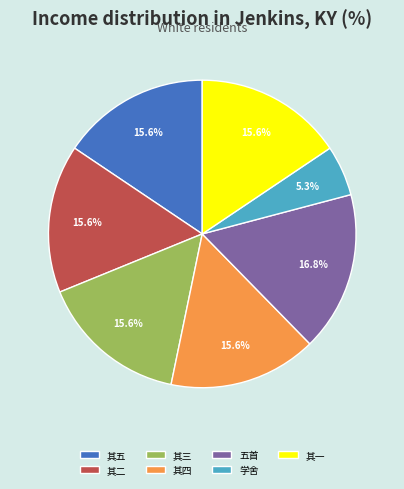

Which has a higher value, 其二 or 学舍?

其二